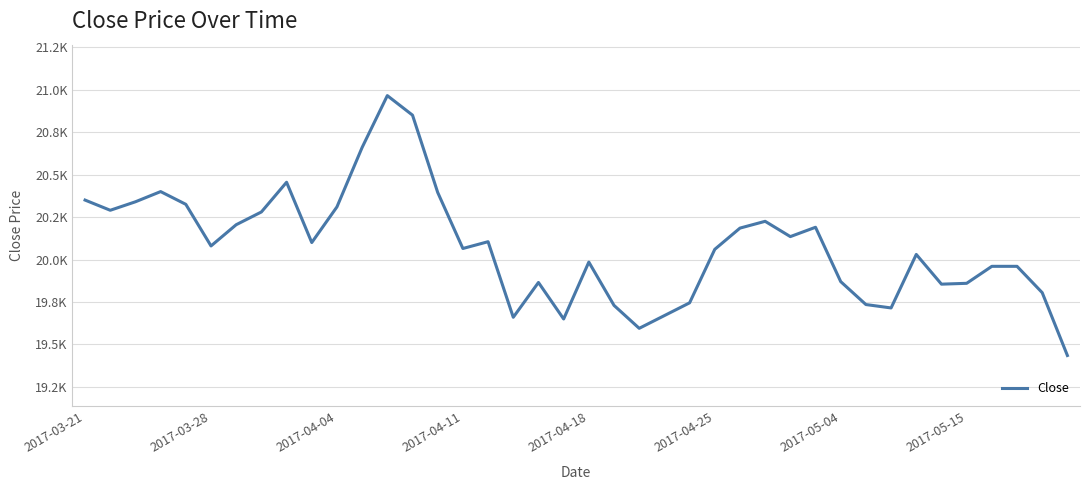

Does the chart display data point markers on the line(s)?

No